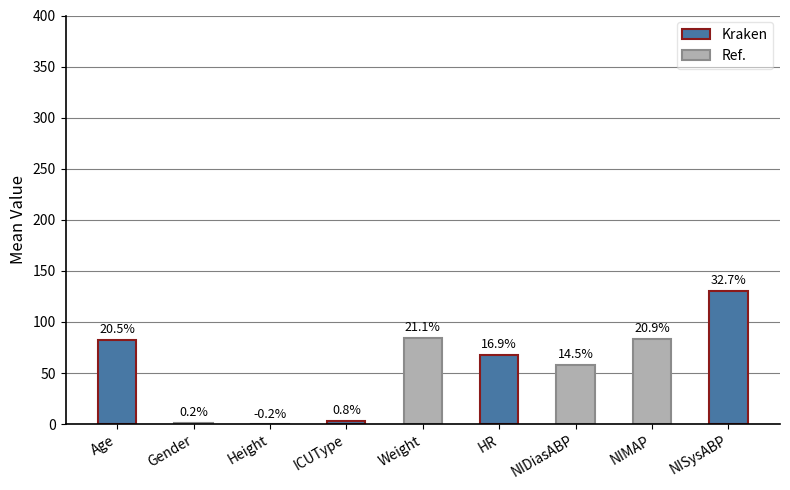

Are the bars horizontal?

No